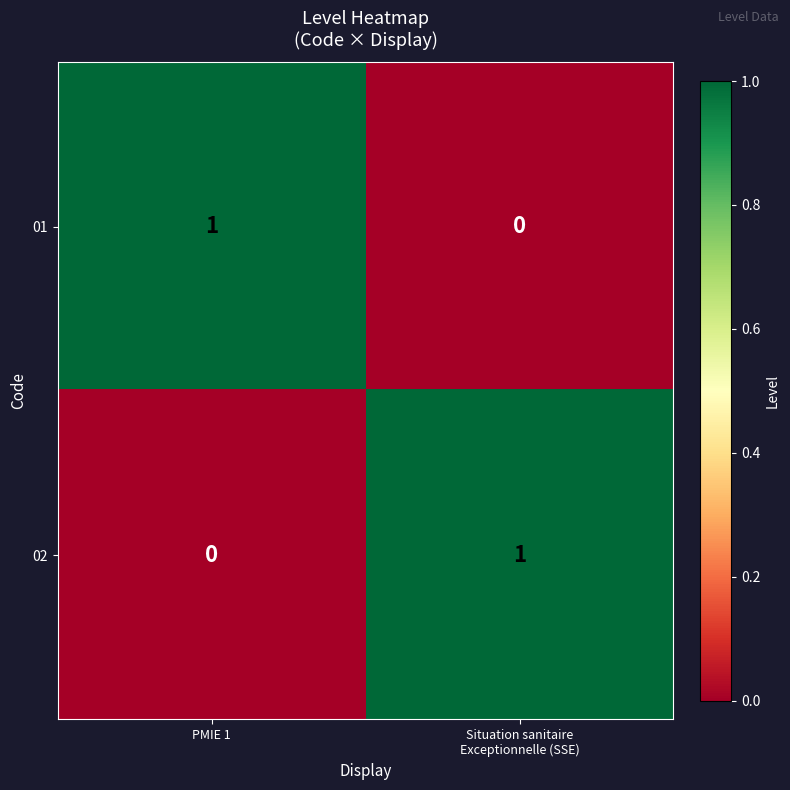

What is the maximum value shown in the chart?

1